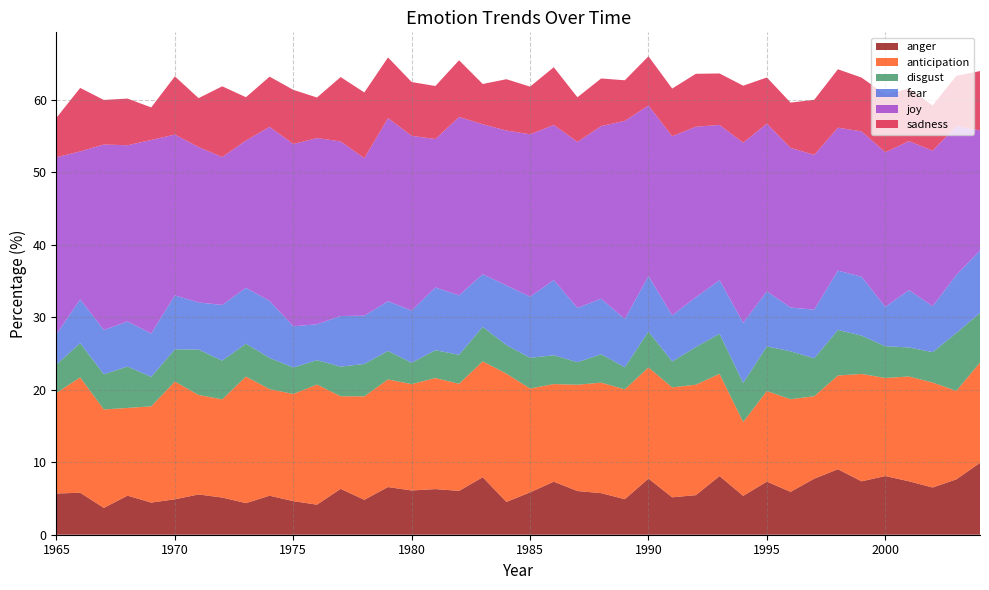

Reading right to left, what are all the values shown in this chart?

anger: 2004=9.9	2003=7.6	2002=6.5	2001=7.4	2000=8.1	1999=7.4	1998=9.0	1997=7.7	1996=5.9	1995=7.3	1994=5.4	1993=8.1	1992=5.5	1991=5.2	1990=7.7	1989=4.9	1988=5.7	1987=6.0	1986=7.3	1985=5.8	1984=4.5	1983=7.9	1982=6.0	1981=6.3	1980=6.1	1979=6.6	1978=4.8	1977=6.3	1976=4.1	1975=4.6	1974=5.4	1973=4.4	1972=5.1	1971=5.6	1970=4.9	1969=4.4	1968=5.4	1967=3.7	1966=5.8	1965=5.7
anticipation: 2004=13.8	2003=12.2	2002=14.5	2001=14.4	2000=13.5	1999=14.8	1998=12.9	1997=11.4	1996=12.8	1995=12.5	1994=10.2	1993=14.1	1992=15.2	1991=15.2	1990=15.3	1989=15.1	1988=15.2	1987=14.7	1986=13.5	1985=14.3	1984=17.7	1983=16.0	1982=14.8	1981=15.3	1980=14.7	1979=14.8	1978=14.3	1977=12.8	1976=16.6	1975=14.8	1974=14.7	1973=17.4	1972=13.5	1971=13.7	1970=16.2	1969=13.3	1968=12.1	1967=13.6	1966=15.9	1965=13.9
disgust: 2004=6.9	2003=8.0	2002=4.2	2001=4.0	2000=4.4	1999=5.3	1998=6.3	1997=5.2	1996=6.6	1995=6.2	1994=5.4	1993=5.5	1992=5.2	1991=3.6	1990=4.9	1989=3.0	1988=3.9	1987=3.1	1986=4.0	1985=4.2	1984=3.9	1983=4.8	1982=4.0	1981=3.8	1980=2.9	1979=3.9	1978=4.5	1977=4.1	1976=3.4	1975=3.7	1974=4.3	1973=4.5	1972=5.3	1971=6.3	1970=4.4	1969=4.1	1968=5.7	1967=4.9	1966=4.7	1965=3.9
fear: 2004=8.6	2003=8.0	2002=6.3	2001=7.9	2000=5.4	1999=8.1	1998=8.2	1997=6.7	1996=6.0	1995=7.6	1994=8.3	1993=7.4	1992=6.9	1991=6.4	1990=7.6	1989=6.7	1988=7.6	1987=7.5	1986=10.4	1985=8.4	1984=8.2	1983=7.3	1982=8.2	1981=8.6	1980=7.2	1979=6.9	1978=6.7	1977=7.0	1976=5.0	1975=5.7	1974=7.9	1973=7.7	1972=7.7	1971=6.5	1970=7.4	1969=6.0	1968=6.2	1967=6.1	1966=6.1	1965=4.2
joy: 2004=16.6	2003=20.5	2002=21.5	2001=20.5	2000=21.3	1999=20.0	1998=19.7	1997=21.3	1996=22.0	1995=23.1	1994=24.8	1993=21.4	1992=23.5	1991=24.7	1990=23.5	1989=27.3	1988=23.8	1987=22.9	1986=21.4	1985=22.4	1984=21.4	1983=20.7	1982=24.6	1981=20.5	1980=24.1	1979=25.2	1978=21.7	1977=24.1	1976=25.7	1975=25.1	1974=24.0	1973=20.3	1972=20.4	1971=21.4	1970=22.2	1969=26.7	1968=24.3	1967=25.6	1966=20.4	1965=24.4
sadness: 2004=8.2	2003=6.9	2002=6.2	2001=7.2	2000=8.0	1999=7.4	1998=8.0	1997=7.6	1996=6.2	1995=6.4	1994=7.9	1993=7.1	1992=7.3	1991=6.6	1990=6.8	1989=5.6	1988=6.6	1987=6.1	1986=8.0	1985=6.6	1984=7.1	1983=5.5	1982=7.8	1981=7.3	1980=7.4	1979=8.4	1978=9.1	1977=8.9	1976=5.6	1975=7.5	1974=6.9	1973=6.0	1972=9.7	1971=6.7	1970=8.0	1969=4.5	1968=6.4	1967=6.1	1966=8.8	1965=5.4